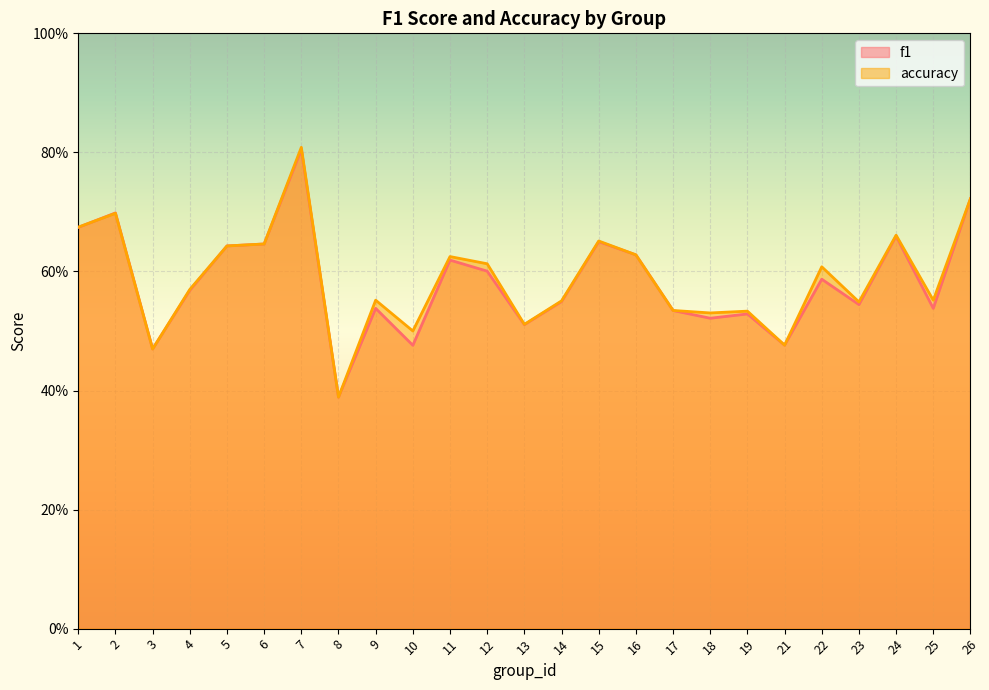

The f1 series shows 0.7 at 24. True or false?

True